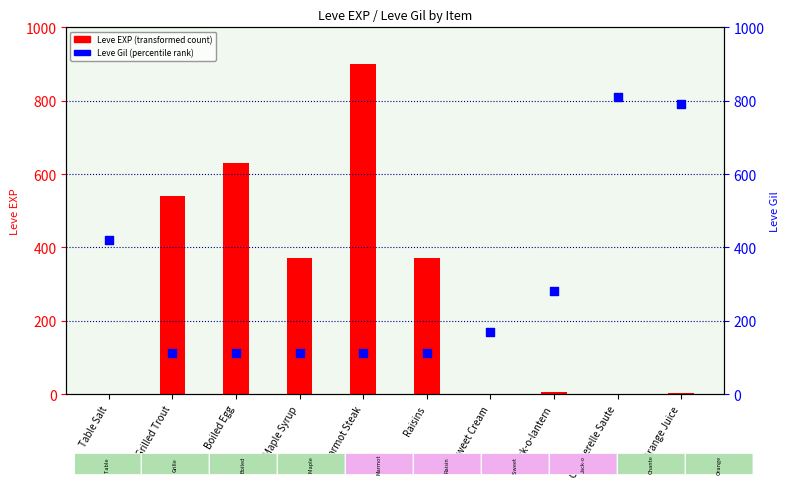

What is the total value across all series at Sweet Cream?

171